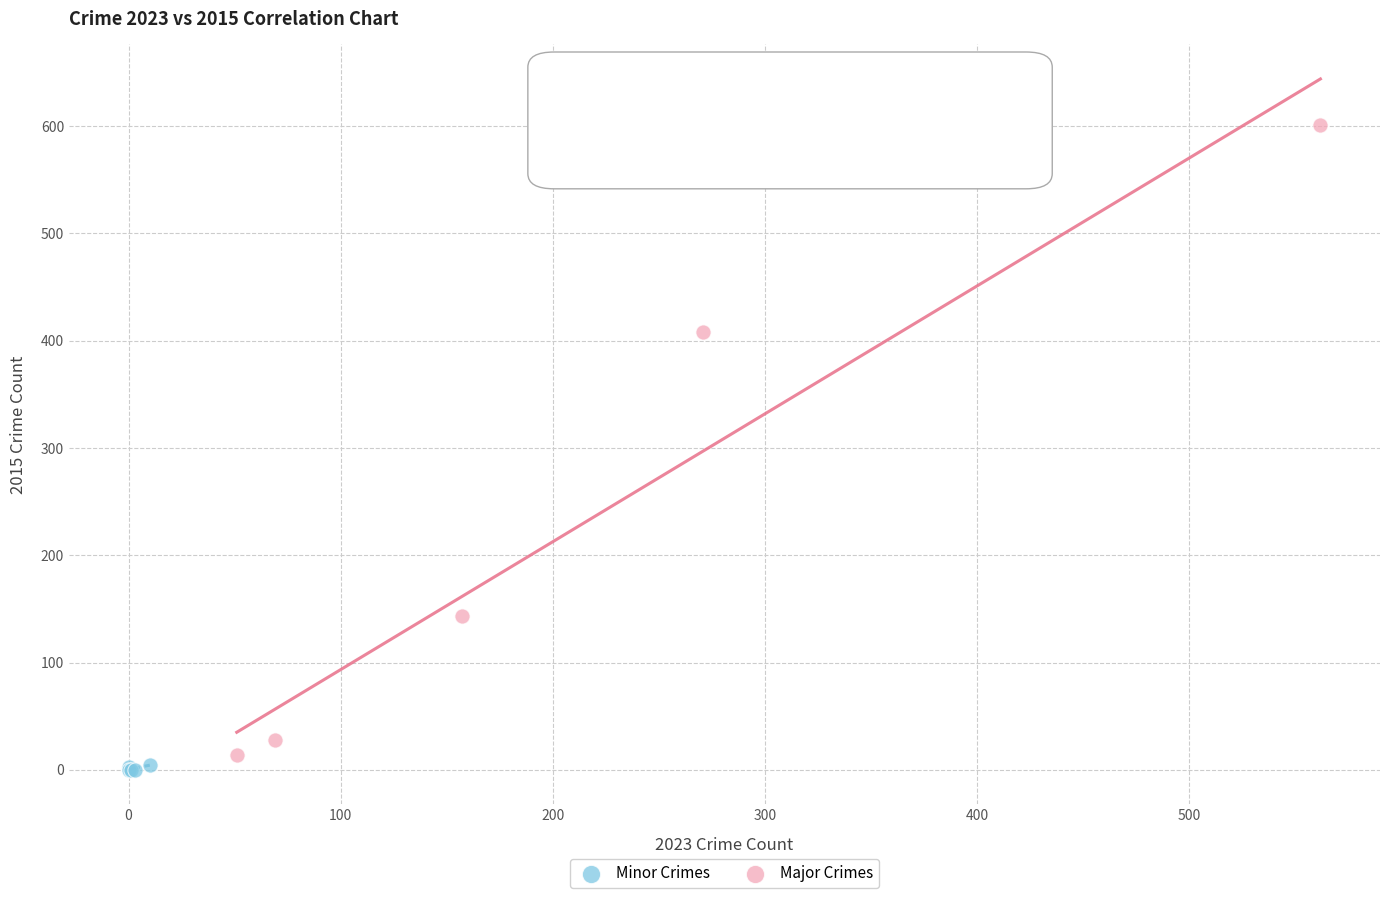

Which series reaches the maximum Y coordinate?

Major Crimes